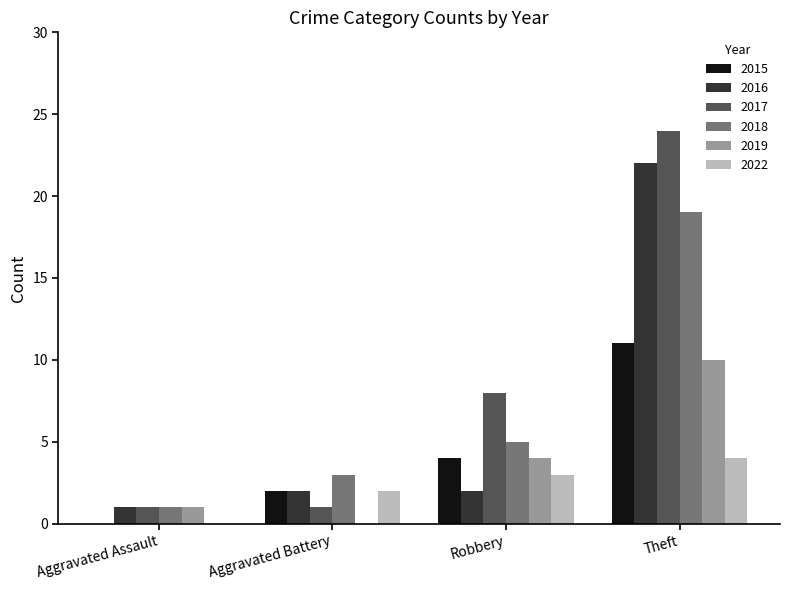

True or false: 2016 has a value of 4 at Aggravated Battery.

False